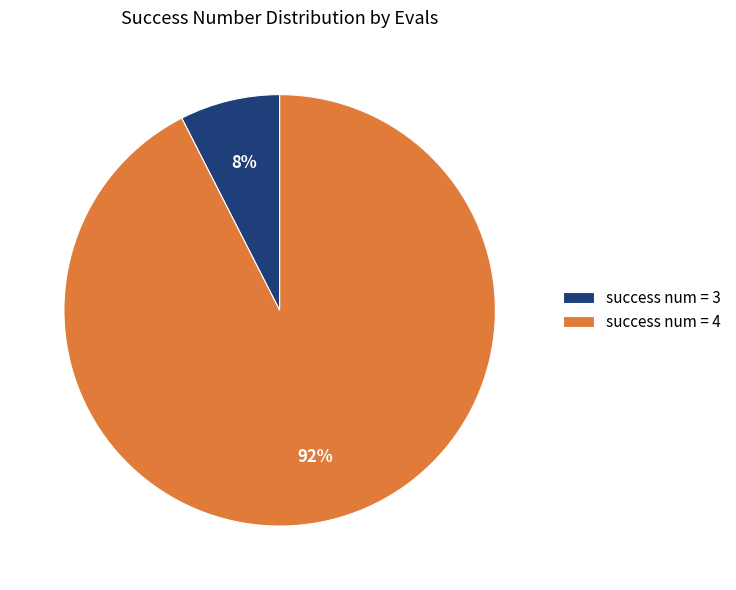

Which slice represents more than half of the pie?

success num = 4